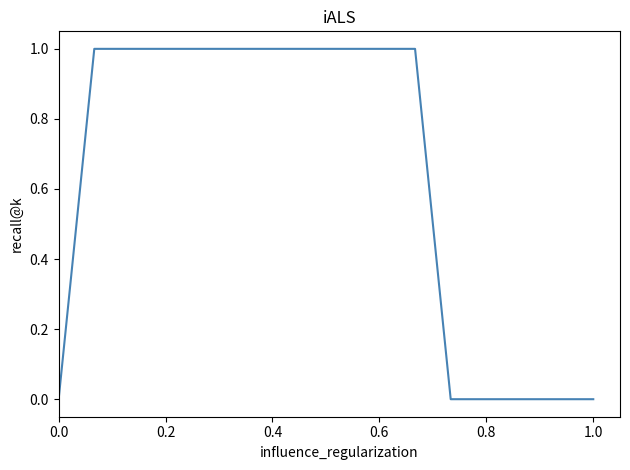

Count the number of categories in the chart.

16